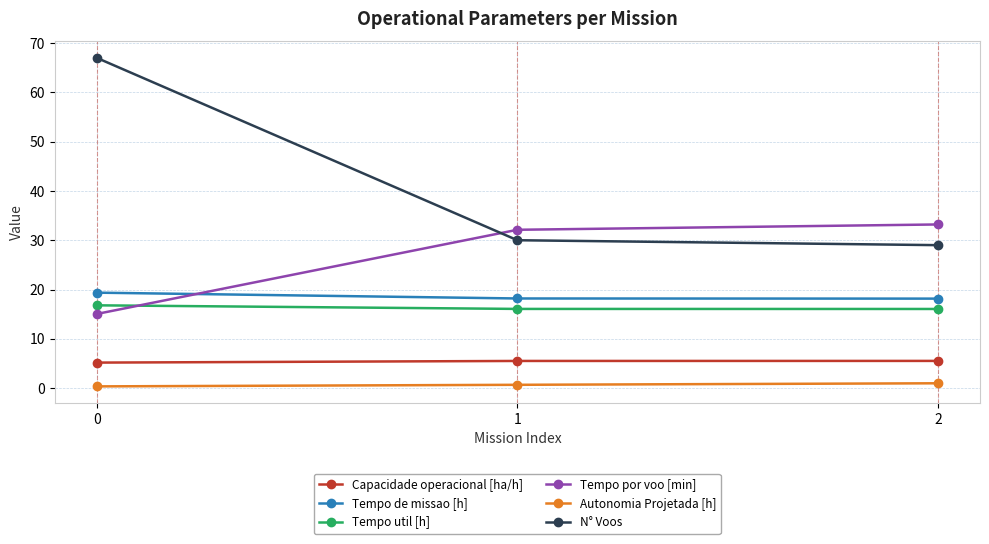

Rank the series at 0 from highest to lowest value.

N° Voos, Tempo de missao [h], Tempo util [h], Tempo por voo [min], Capacidade operacional [ha/h], Autonomia Projetada [h]